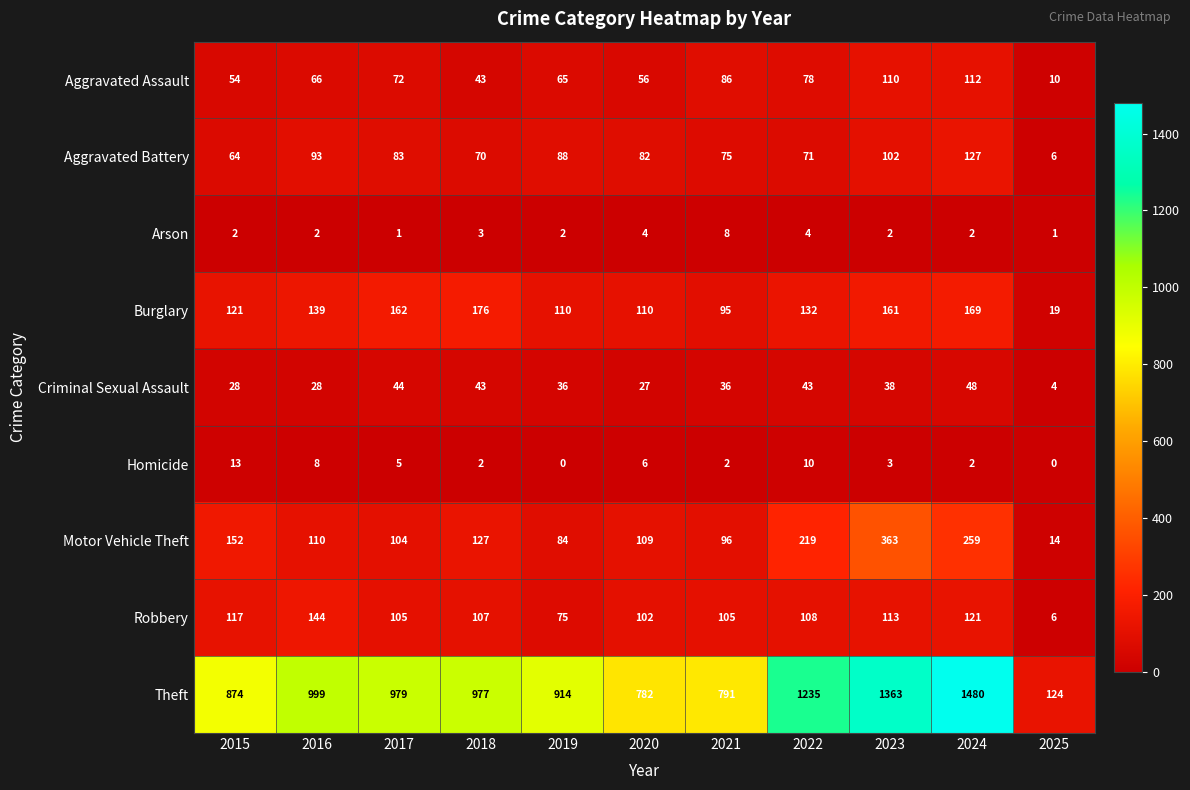

What is the total value across all series at 2016?

1589